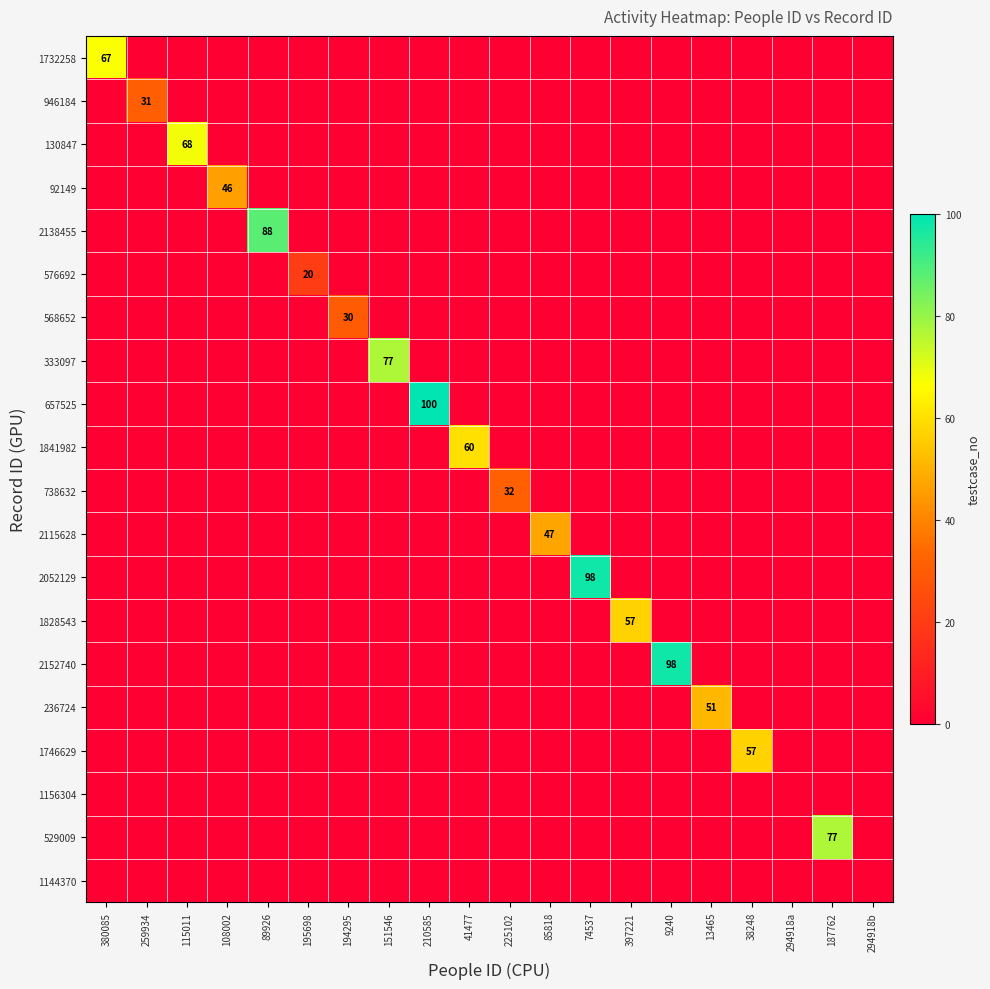

Rank the categories by 1828543 value from highest to lowest.

397221, 380085, 259934, 115011, 108002, 89926, 195698, 194295, 151546, 210585, 41477, 225102, 85818, 74537, 9240, 13465, 38248, 294918a, 187762, 294918b